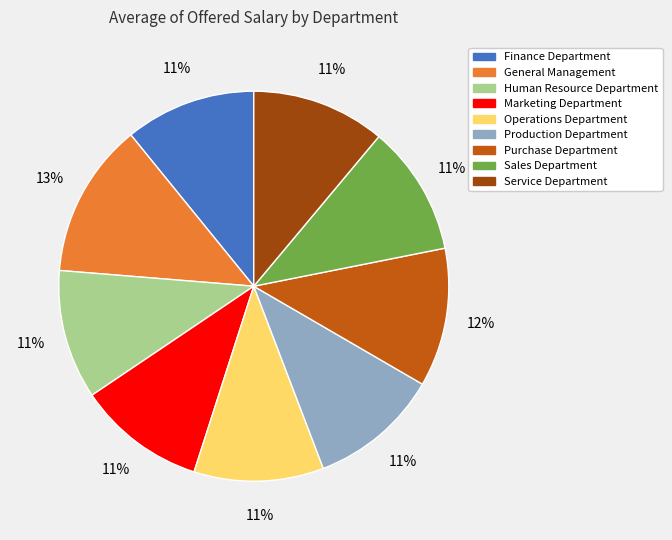

Is there a majority slice in this chart?

No